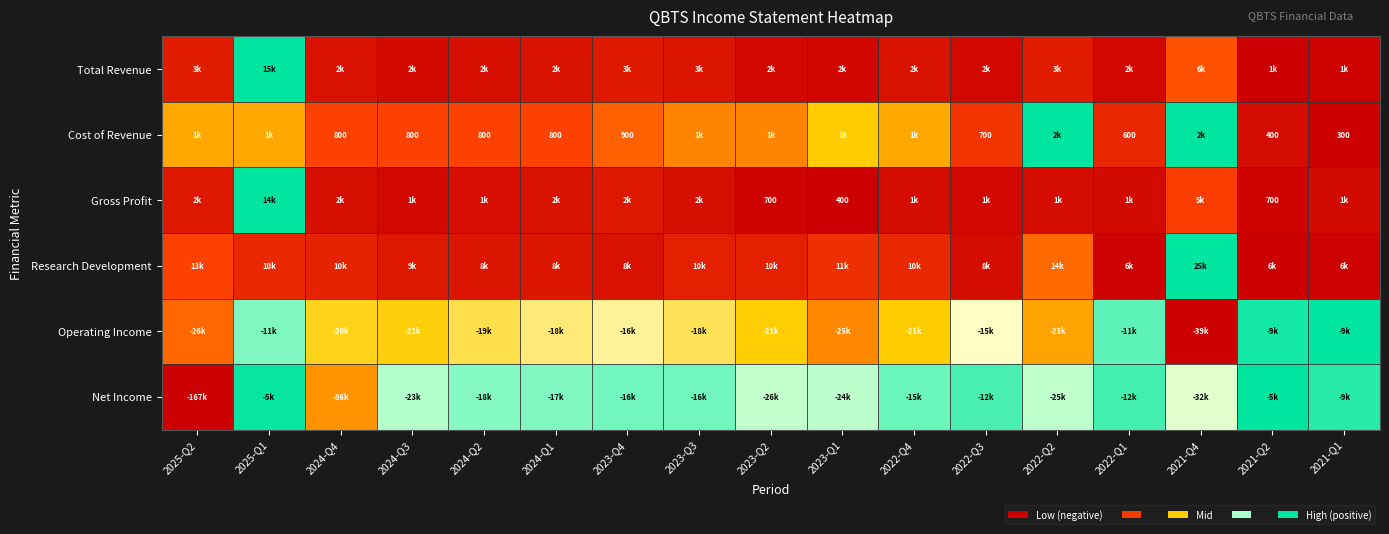

Where is Total Revenue nearest to the value 0?

2021-Q2